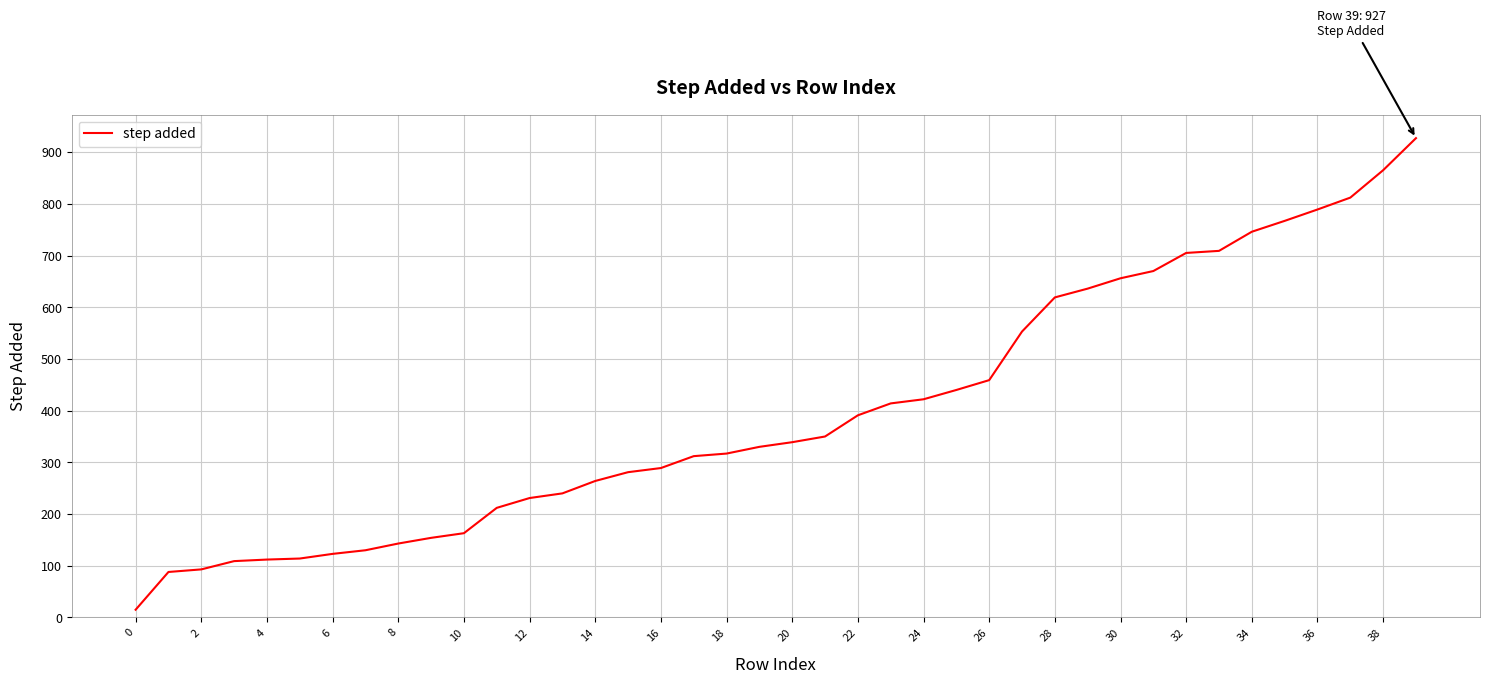

What is the maximum value shown in the chart?

927